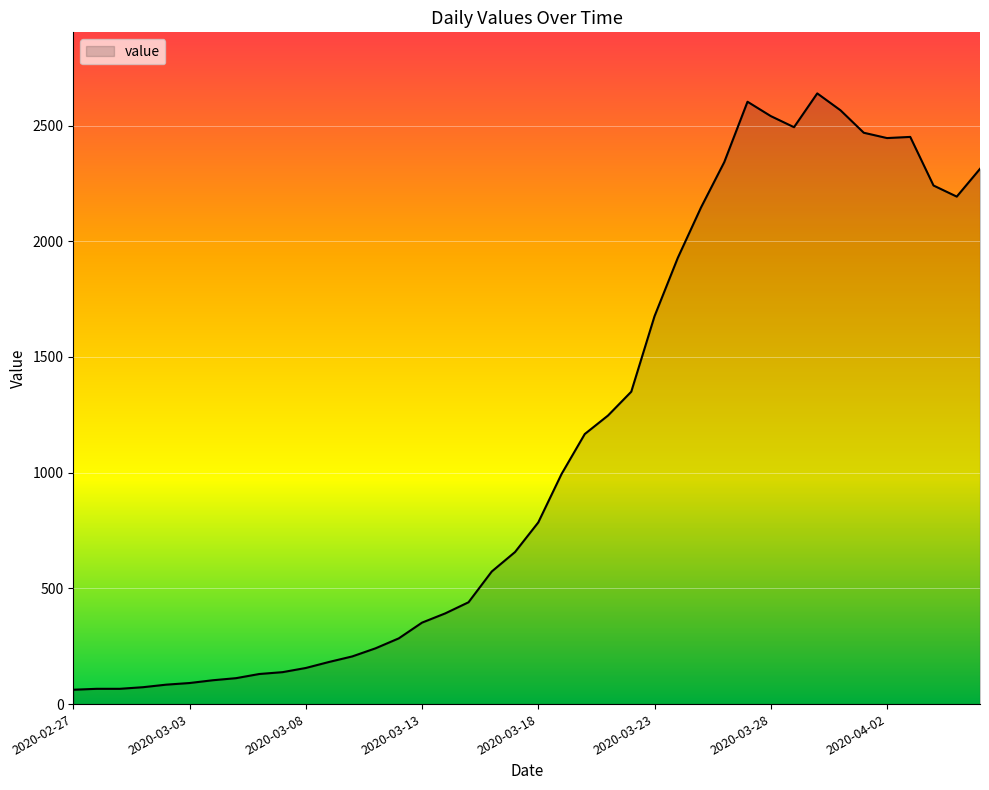

What is the difference between the maximum and minimum values?

2577